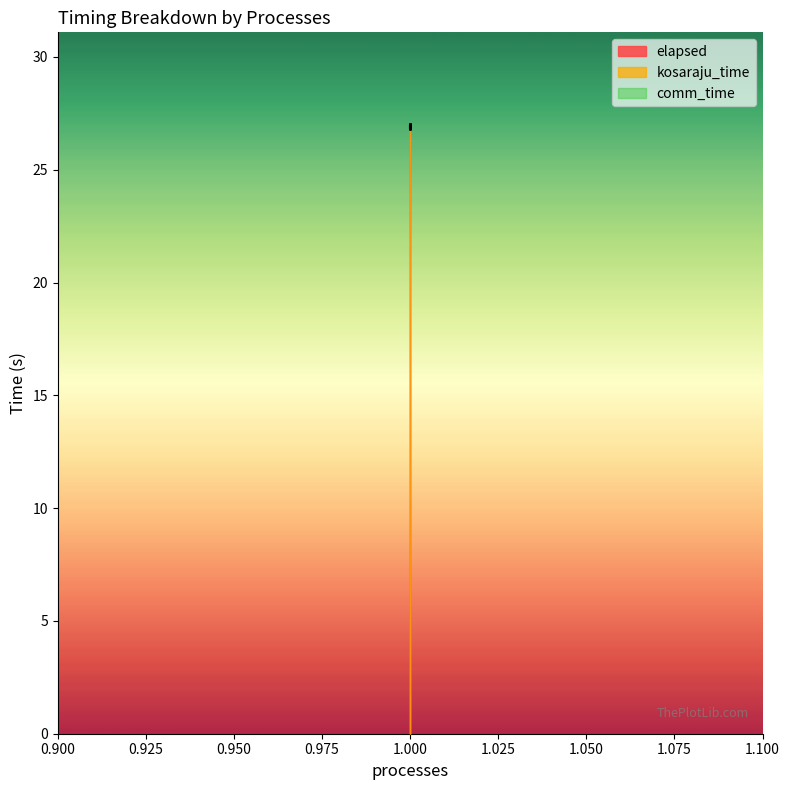

What value does the kosaraju_time series have at 1?

27.0